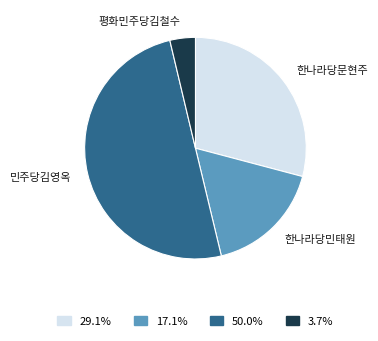

Which category accounts for the majority?

민주당김영옥